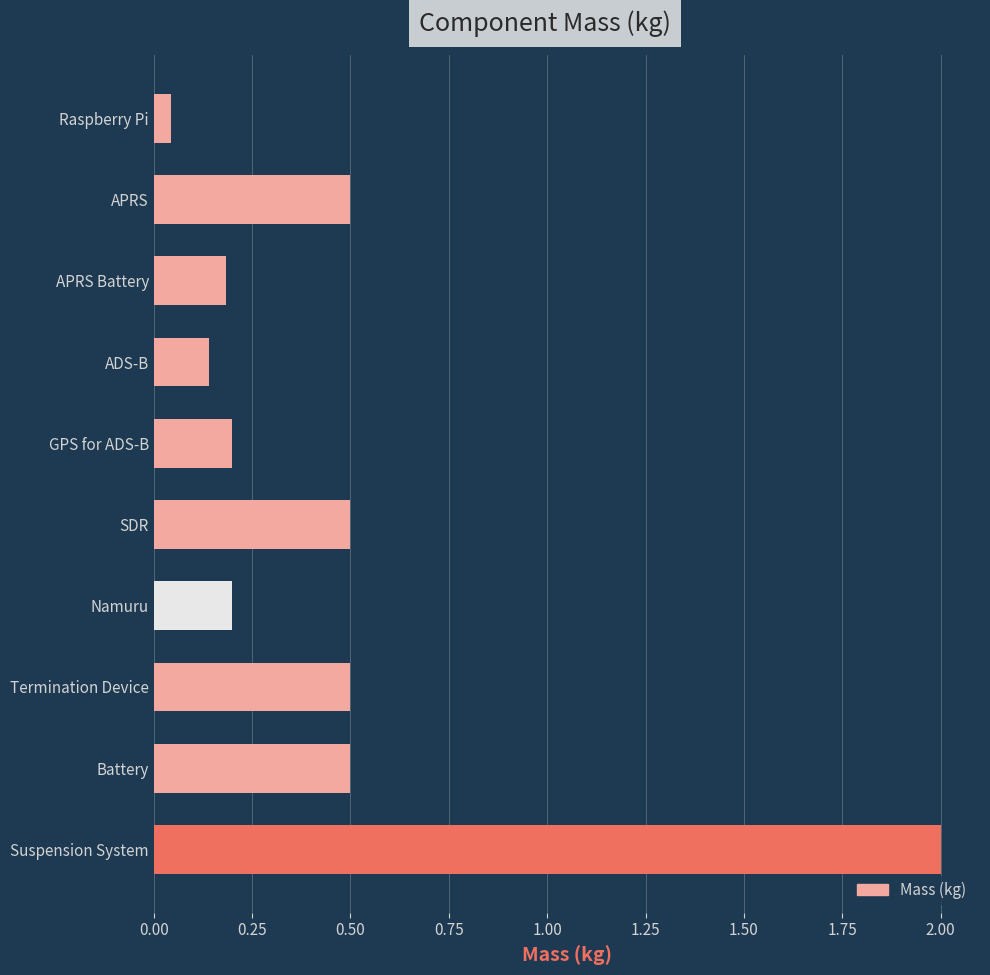

What position from the top is Namuru?

7